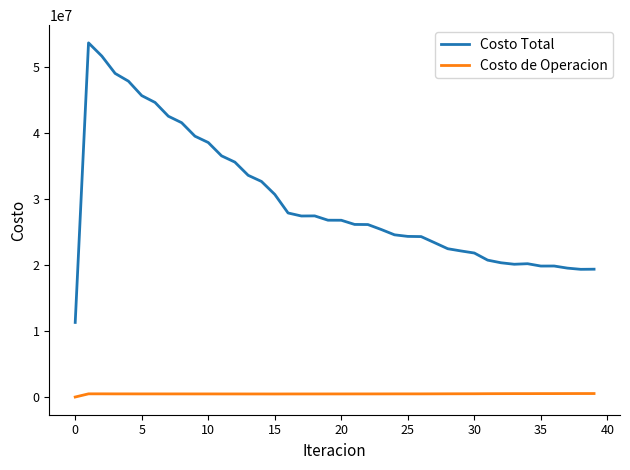

Rank the series by their average value, from lowest to highest.

Costo de Operacion, Costo Total